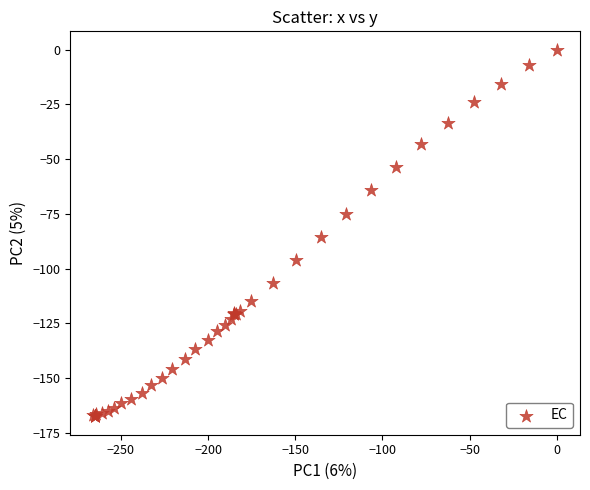

What Y value in the scatter plot is closest to -83?

-85.7